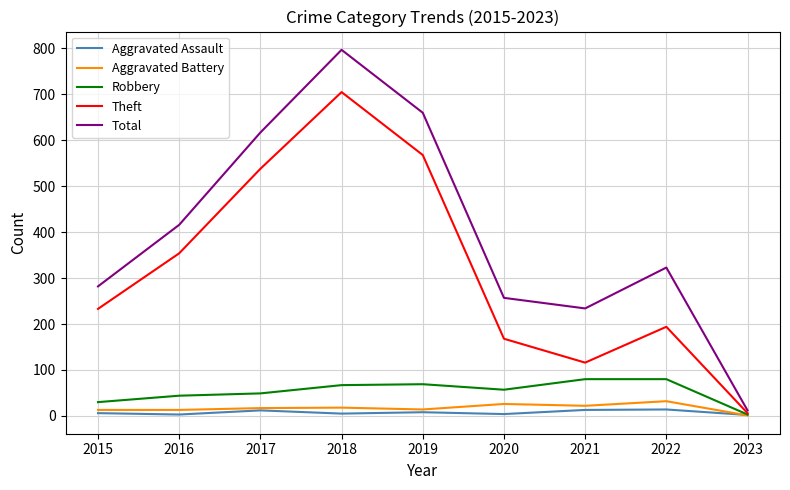

Rank the series by their maximum value, from lowest to highest.

Aggravated Assault, Aggravated Battery, Robbery, Theft, Total